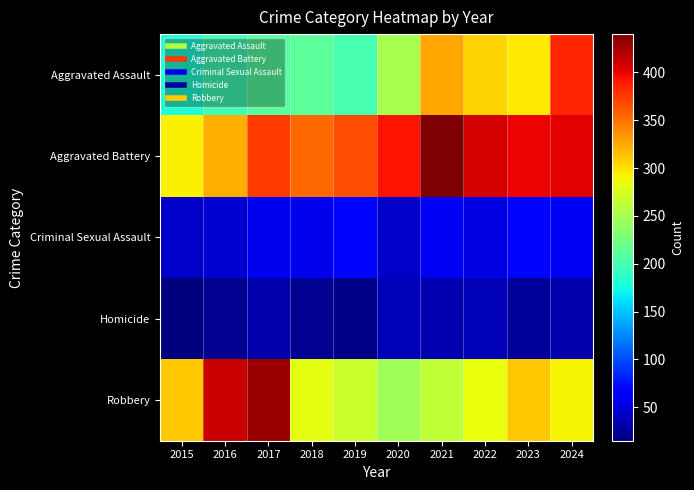

Reading left to right, what are all the values shown in this chart?

Aggravated Assault: 2015=181	2016=196	2017=208	2018=212	2019=200	2020=250	2021=326	2022=306	2023=297	2024=385
Aggravated Battery: 2015=293	2016=323	2017=375	2018=355	2019=366	2020=392	2021=440	2022=407	2023=400	2024=403
Criminal Sexual Assault: 2015=43	2016=46	2017=58	2018=55	2019=71	2020=43	2021=59	2022=53	2023=70	2024=59
Homicide: 2015=15	2016=23	2017=33	2018=23	2019=19	2020=38	2021=34	2022=35	2023=26	2024=33
Robbery: 2015=311	2016=413	2017=429	2018=281	2019=268	2020=246	2021=263	2022=284	2023=312	2024=292